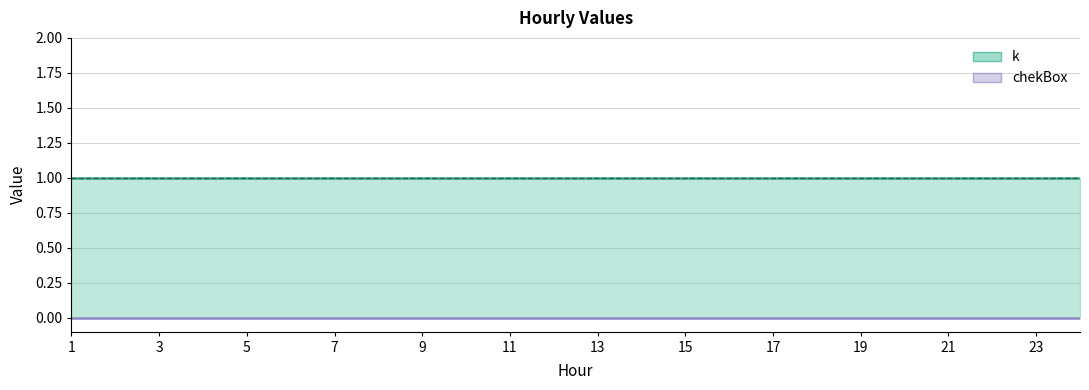

True or false: chekBox and k intersect in this chart.

False